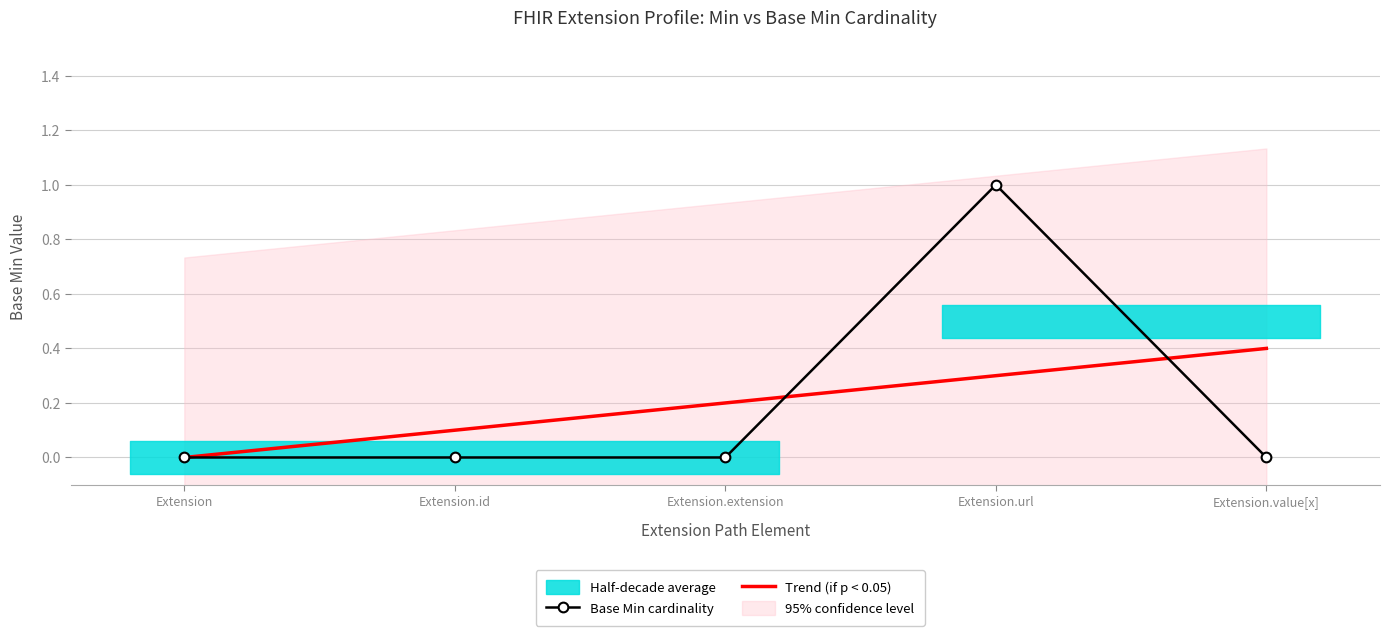

The value of Trend (if p < 0.05) at Extension.value[x] is 0.6. True or false?

False